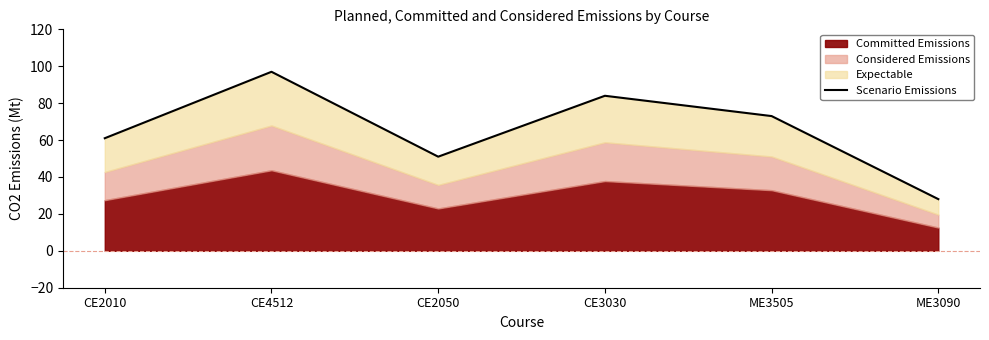

Read the value at CE4512, to the nearest 10.

100